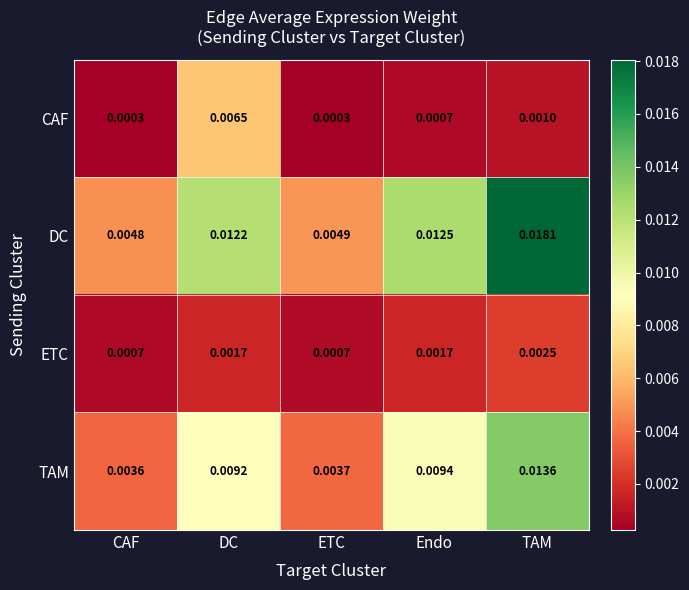

Is the value of CAF at TAM greater than the value of TAM at ETC?

No